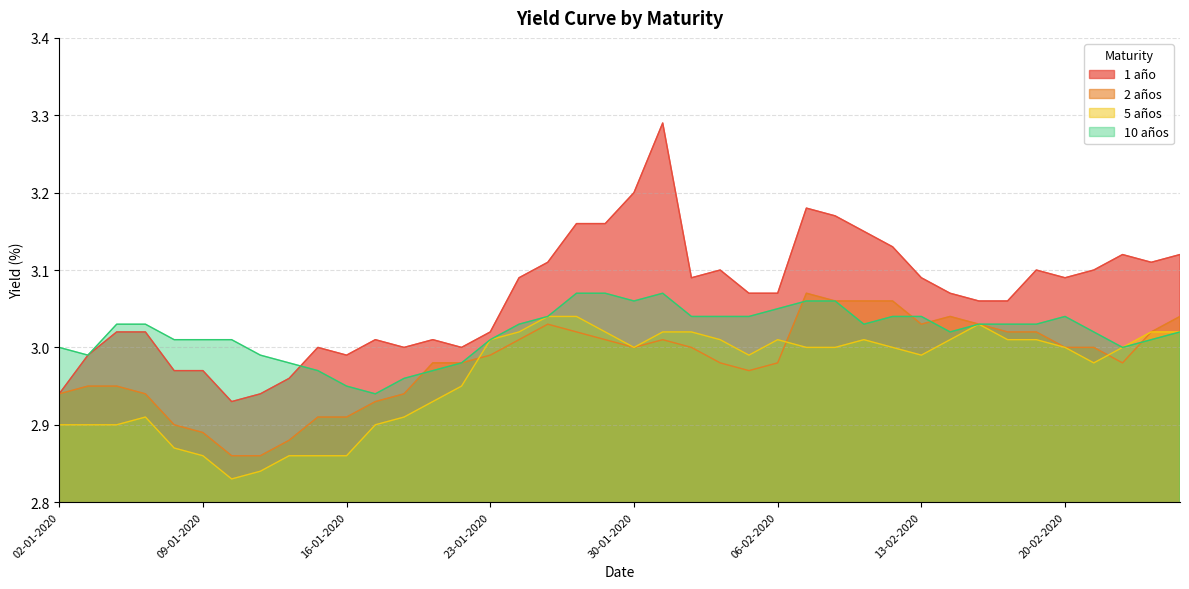

How many lines are shown in the chart?

4